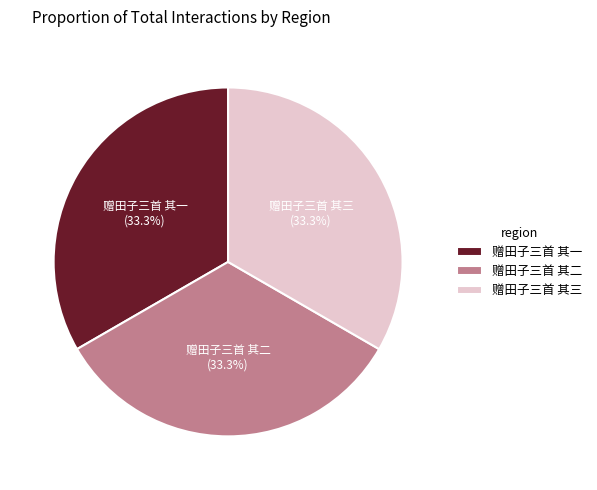

Is it true that 赠田子三首 其三 is 23% of the pie?

False